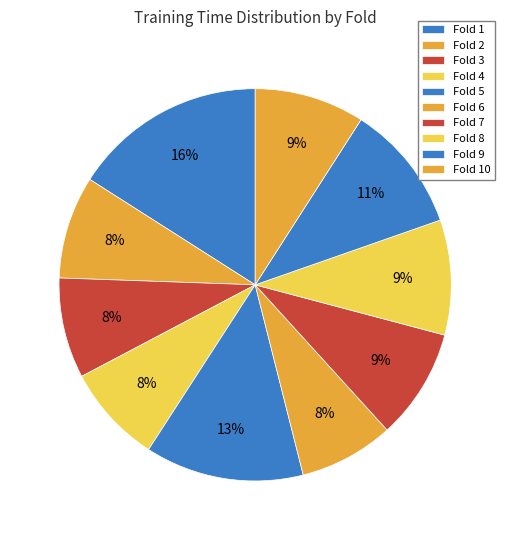

True or false: Fold 6 accounts for 8% of the total.

True